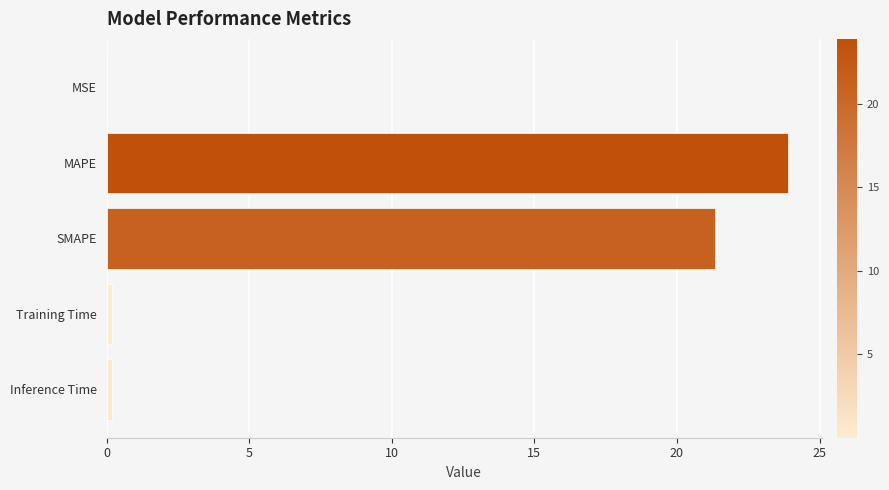

What is the sum of all values?

45.6